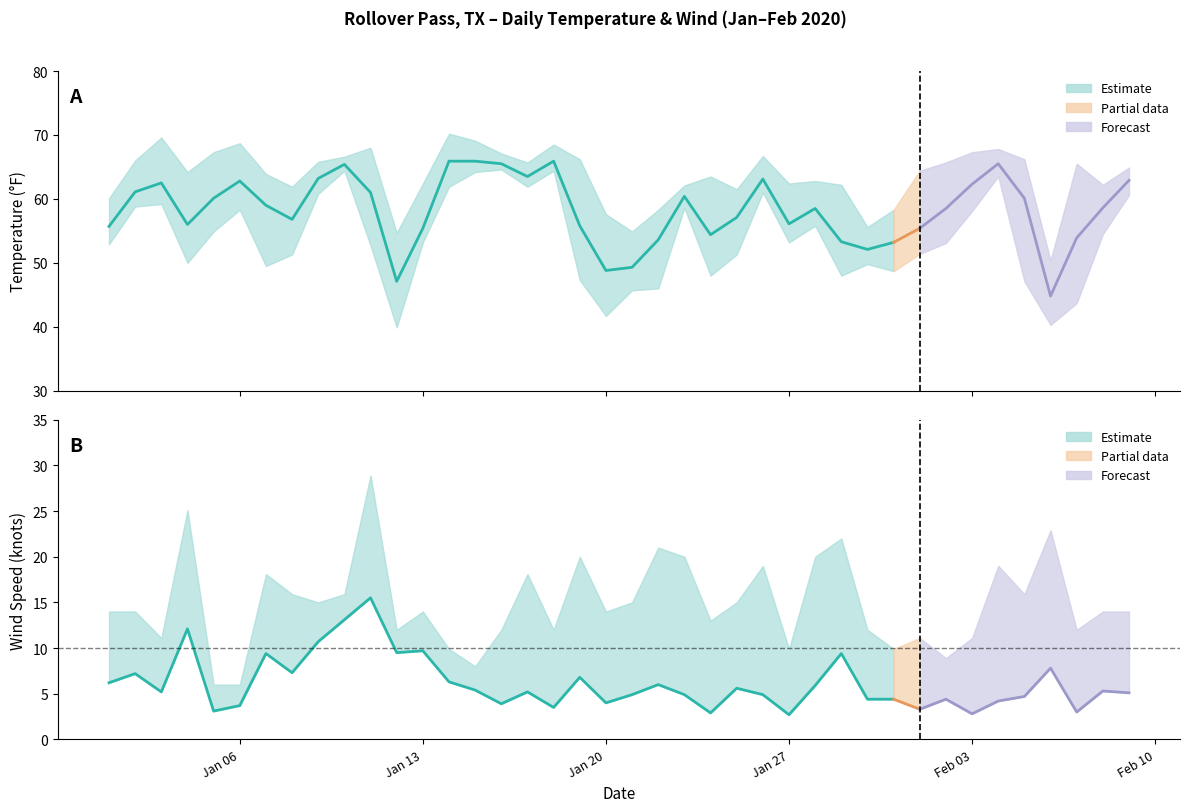

Where is MIN nearest to the value 52?

2020-02-01